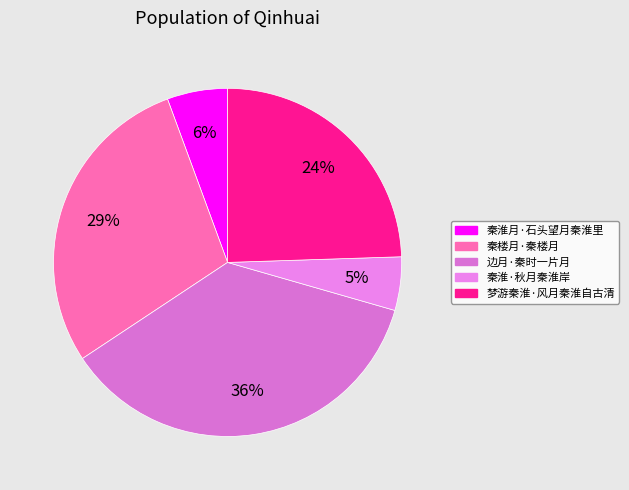

Which category has the biggest portion of the pie?

边月·秦时一片月